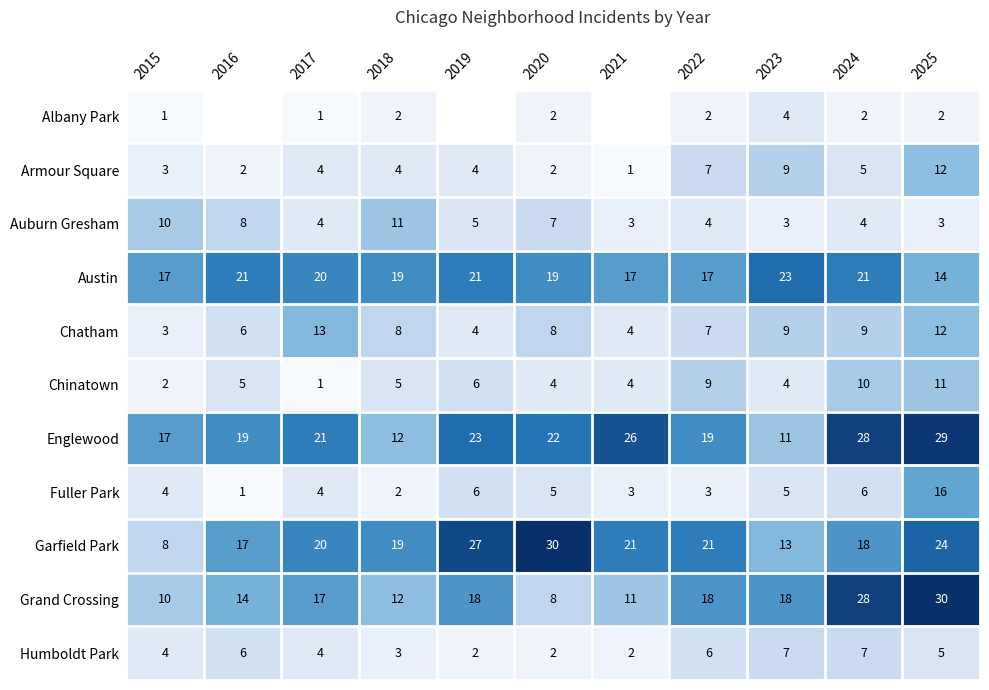

What is the difference between the maximum and minimum values in the Englewood series?

18